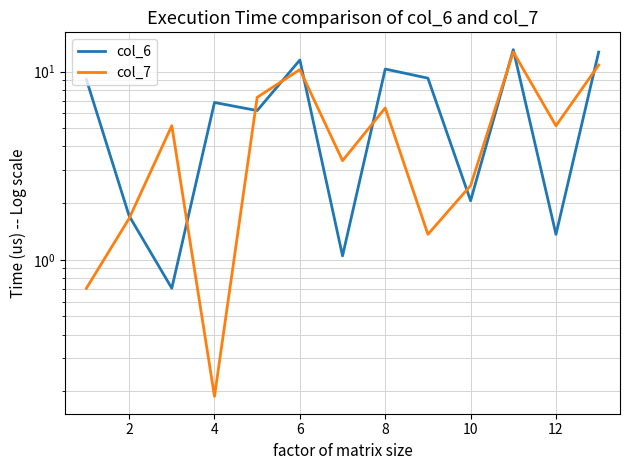

What is the difference between the maximum and minimum values in the col_7 series?

12.5